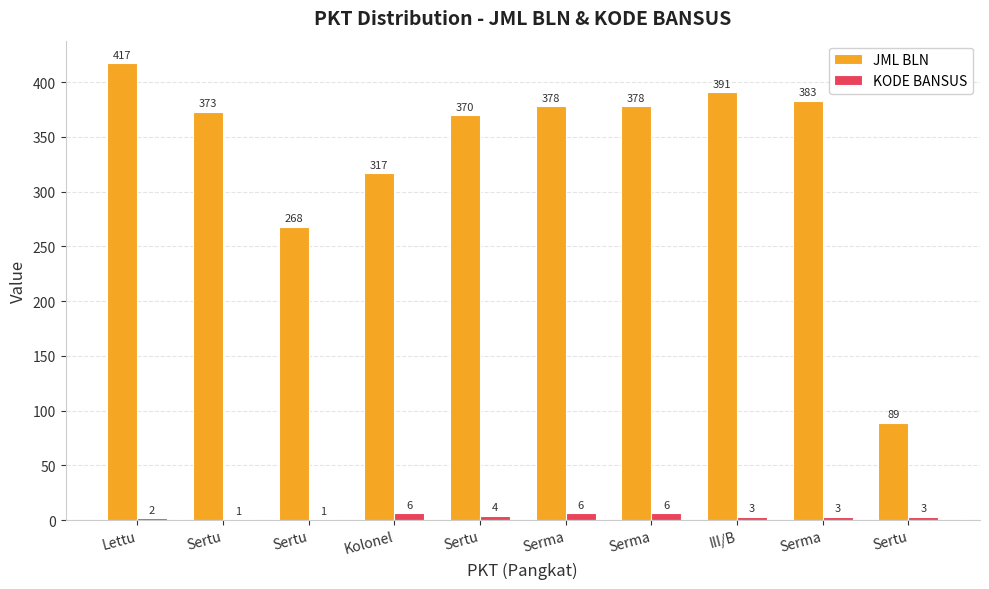

What is the maximum value for KODE BANSUS?

6